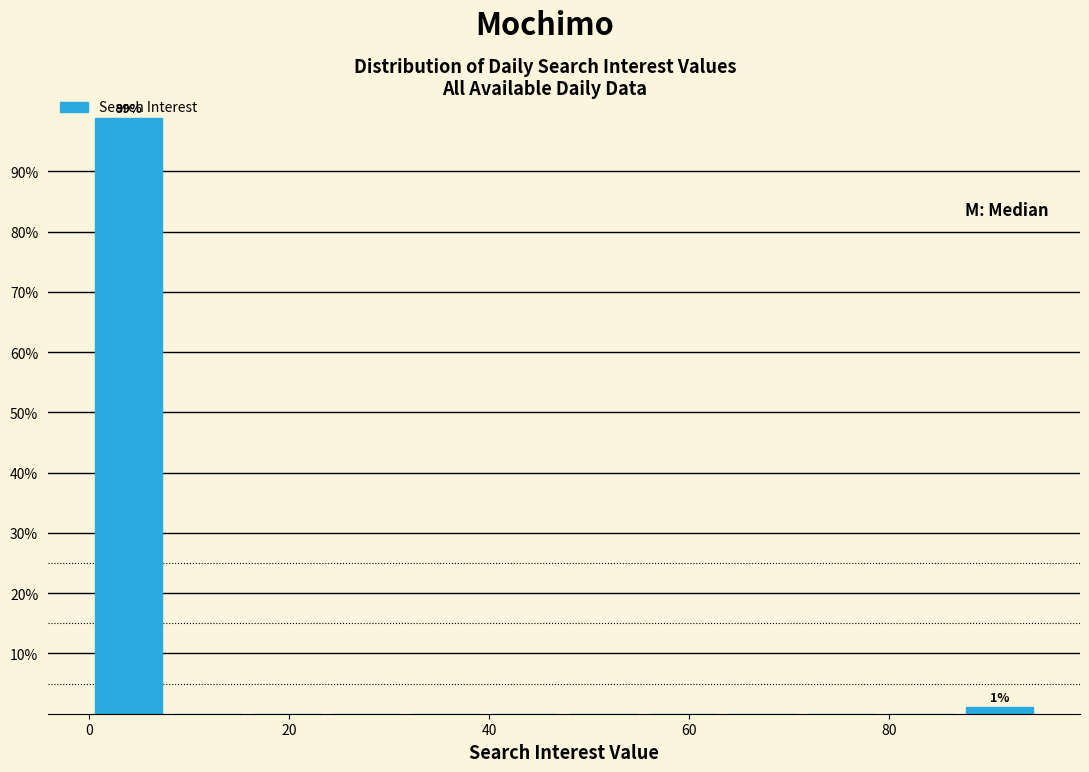

Around what value on the x-axis is the tallest bar? Give the approximate position of its centre, as read against the axis.

4